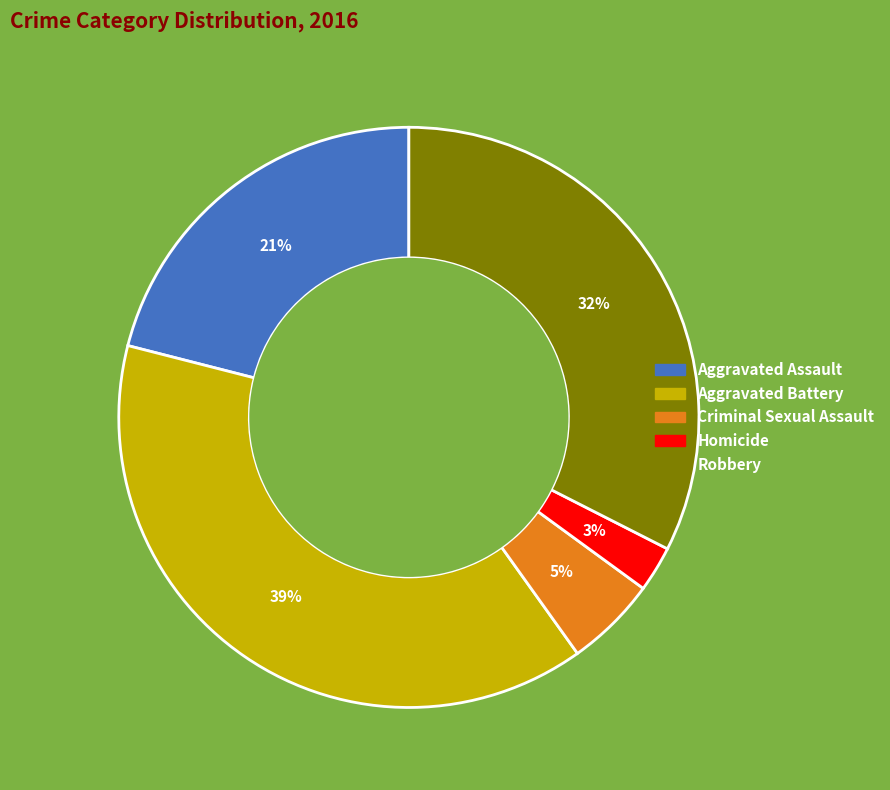

Which slice is the largest?

Aggravated Battery